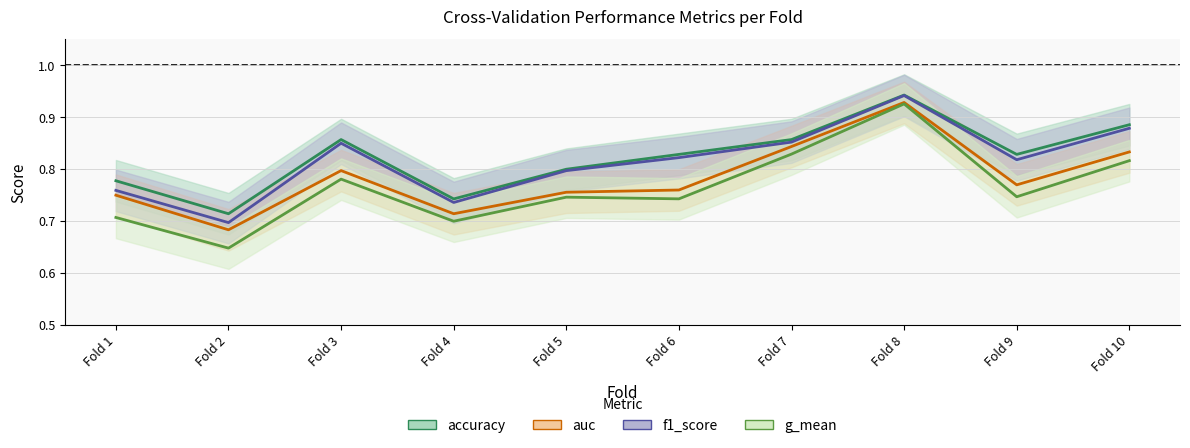

What is the minimum value shown in the chart?

0.6